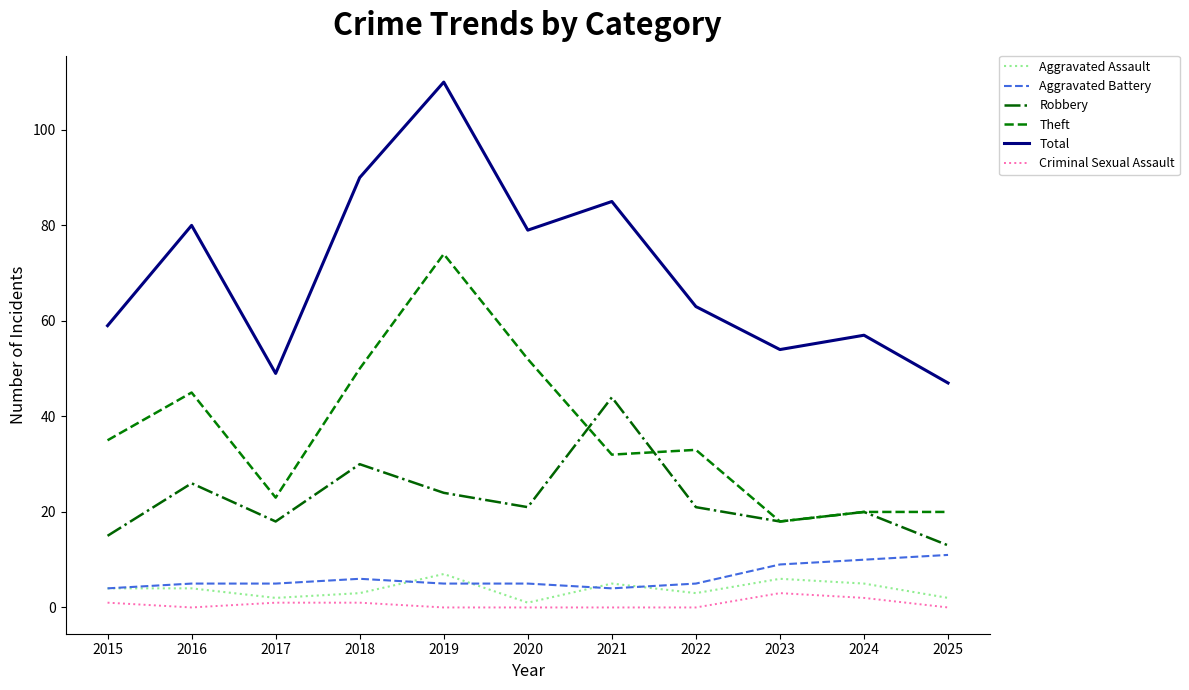

Is the value of Theft at 2019 greater than the value of Total at 2019?

No